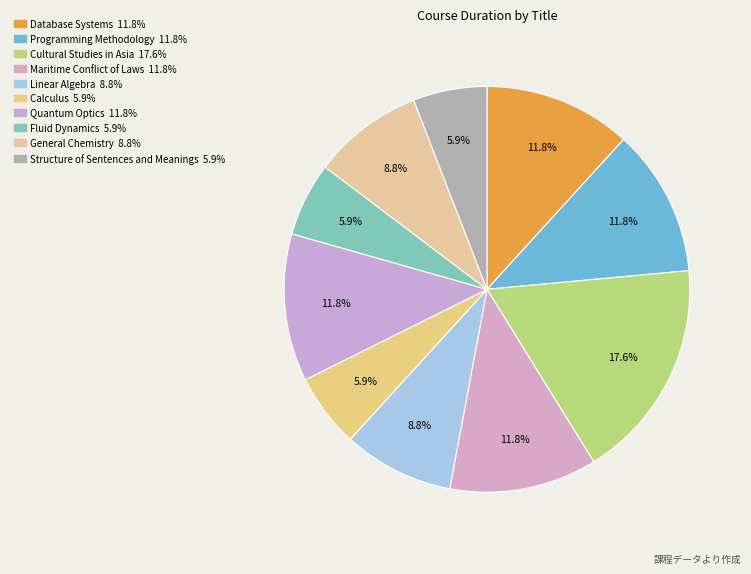

What is the ratio of the value at Database Systems to the value at Structure of Sentences and Meanings?

2.0